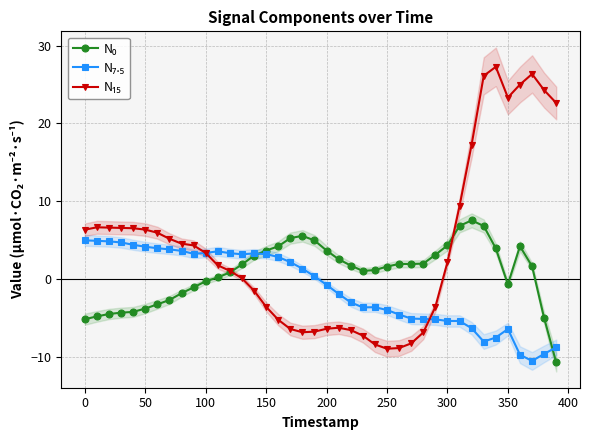

In N₀, how many points are higher than both neighbors (excluding endpoints)?

4